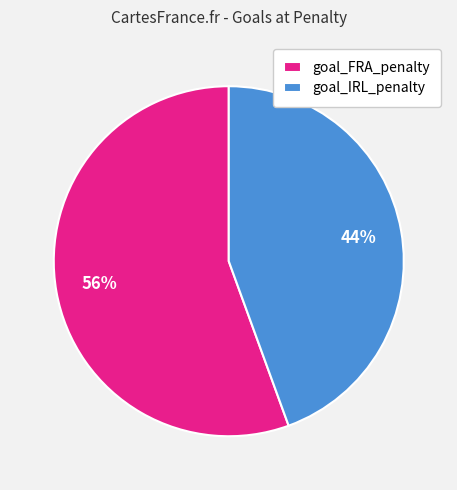

How many segments does this pie chart have?

2